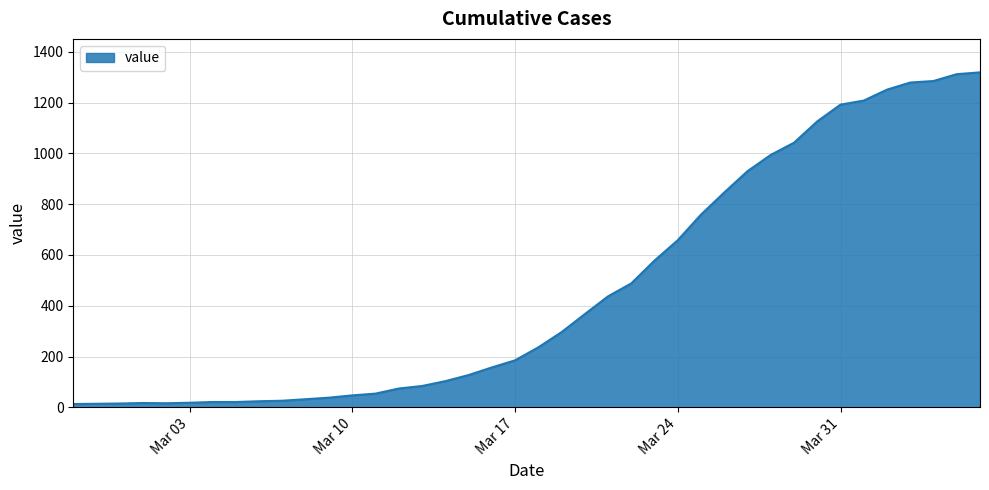

What is the maximum value shown in the chart?

1319